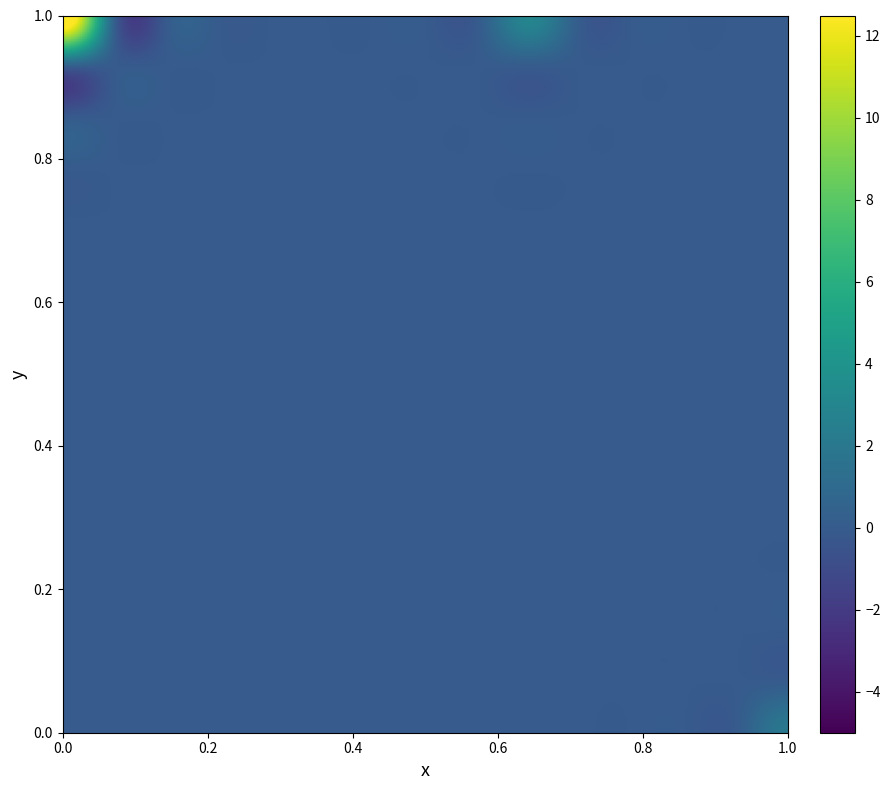

Reading left to right, list all the values displayed in this chart.

row_0: 14	0	0	0	0	0	0	0	0	3	0	0	0	0	0
row_1: 0	0	0	0	0	0	0	0	0	0	0	0	0	0	0
row_2: 0	0	0	0	0	0	0	0	0	0	0	0	0	0	0
row_3: 0	0	0	0	0	0	0	0	0	0	0	0	0	0	0
row_4: 0	0	0	0	0	0	0	0	0	0	0	0	0	0	0
row_5: 0	0	0	0	0	0	0	0	0	0	0	0	0	0	0
row_6: 0	0	0	0	0	0	0	0	0	0	0	0	0	0	0
row_7: 0	0	0	0	0	0	0	0	0	0	0	0	0	0	0
row_8: 0	0	0	0	0	0	0	0	0	0	0	0	0	0	0
row_9: 0	0	0	0	0	0	0	0	0	0	0	0	0	0	0
row_10: 0	0	0	0	0	0	0	0	0	0	0	0	0	0	0
row_11: 0	0	0	0	0	0	0	0	0	0	0	0	0	0	0
row_12: 0	0	0	0	0	0	0	0	0	0	0	0	0	0	0
row_13: 0	0	0	0	0	0	0	0	0	0	0	0	0	0	0
row_14: 0	0	0	0	0	0	0	0	0	0	0	0	0	0	2